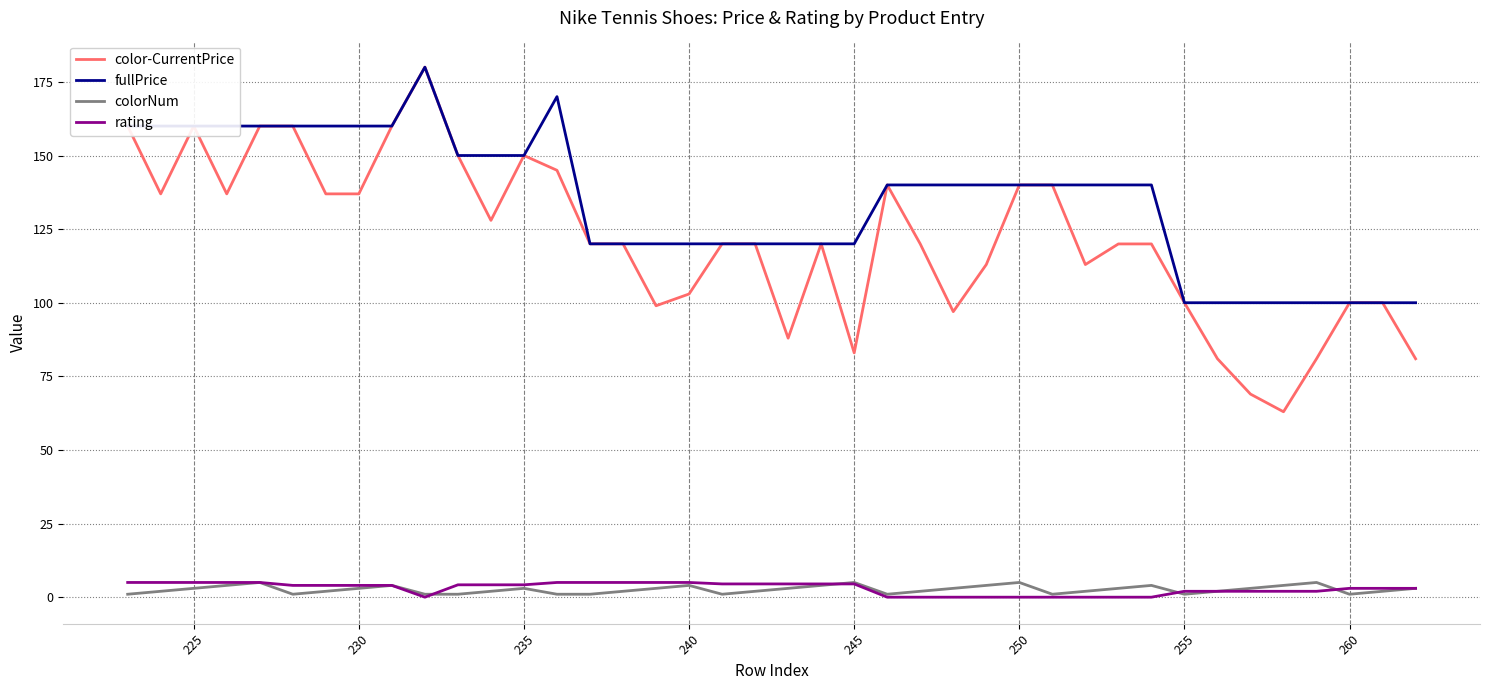

True or false: fullPrice and colorNum cross at least once.

False